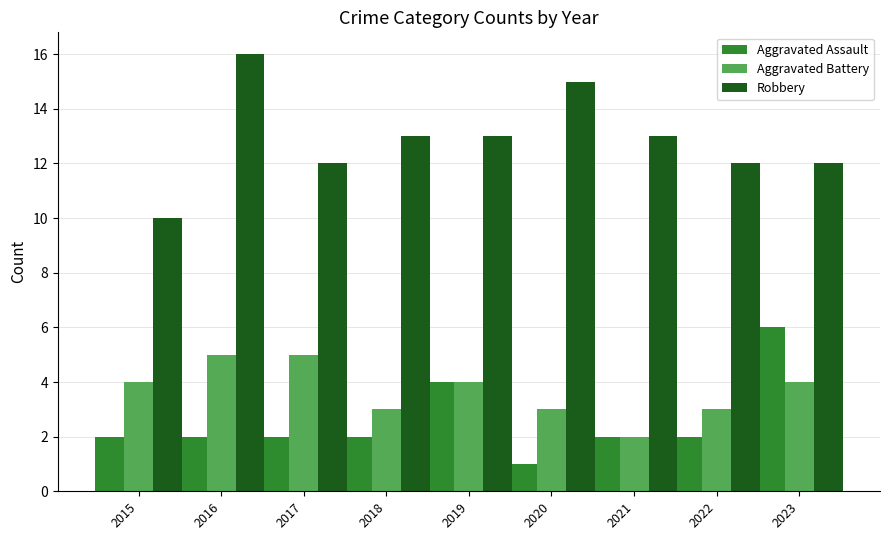

How many Aggravated Battery values are between 3 and 4?

6